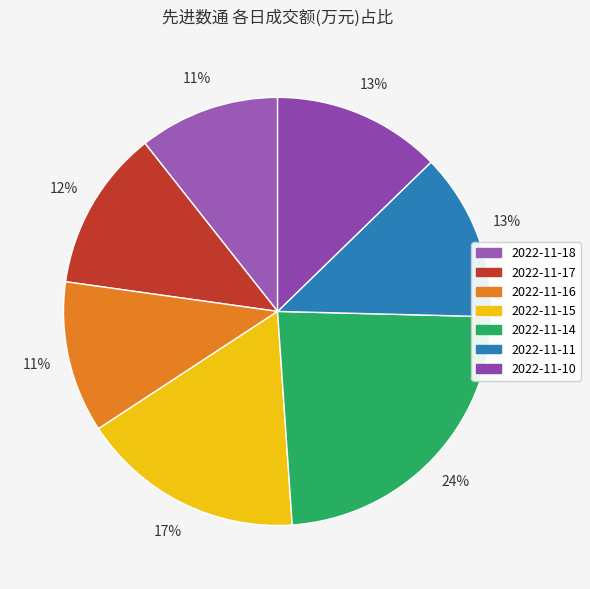

Combined, do 2022-11-11 and 2022-11-16 account for over 50%?

No